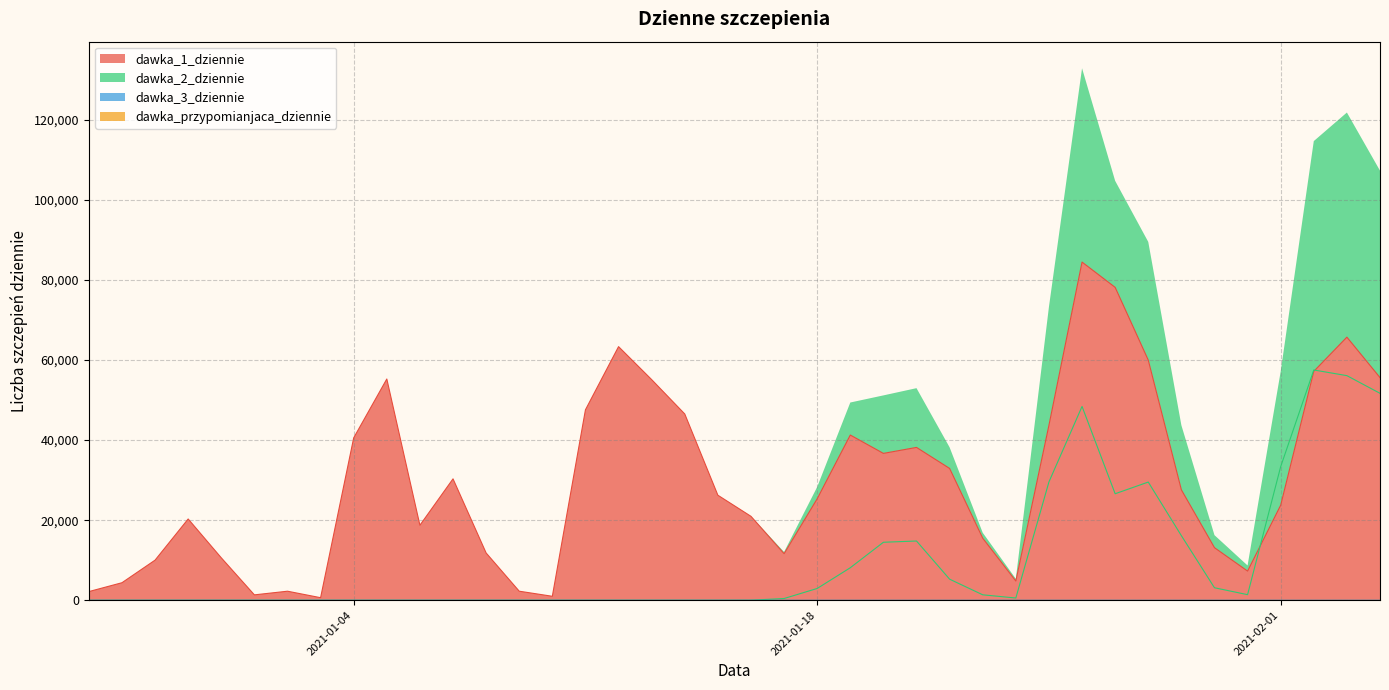

What is the sum of the dawka_1_dziennie values at 2020-12-31 and 2020-12-30?

30905